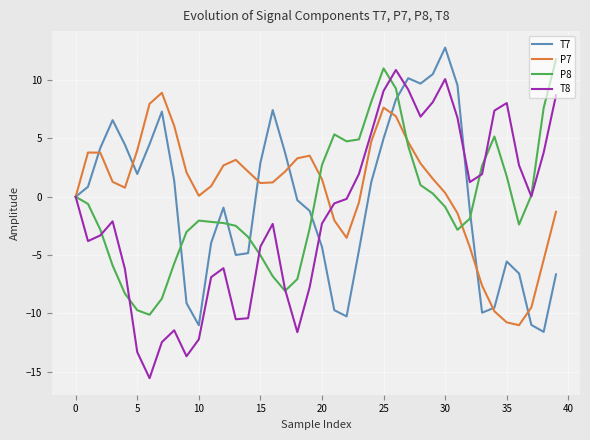

Which series has the largest range (max minus min)?

T8